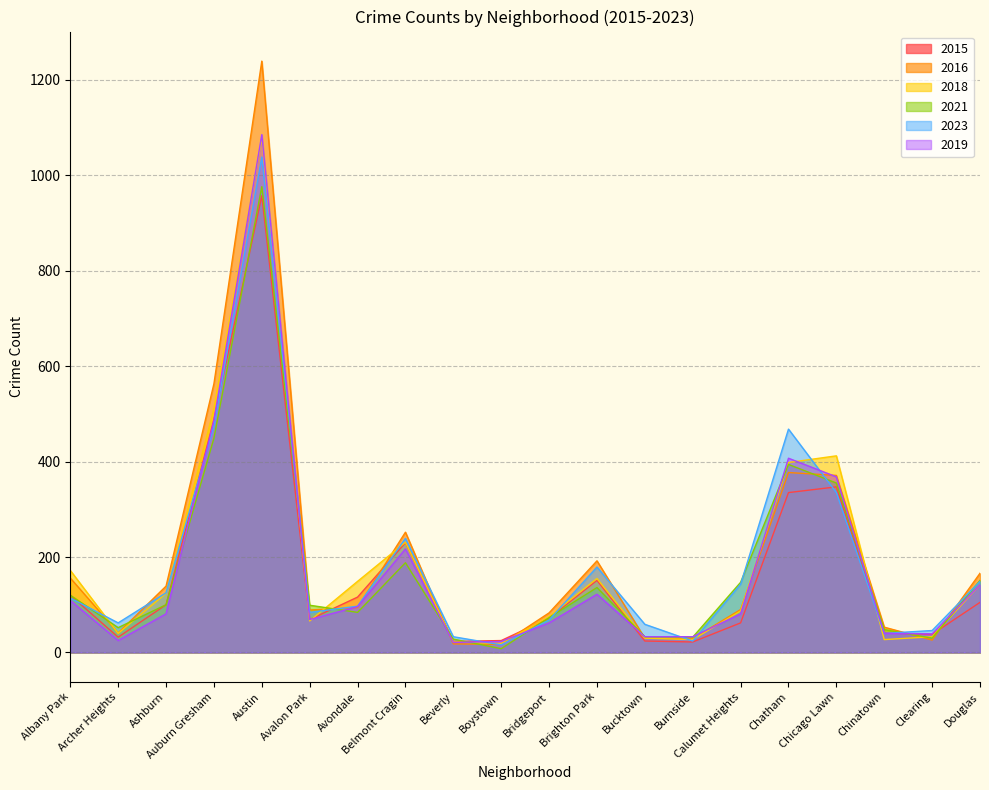

At which category is the sum across all series the highest?

Austin